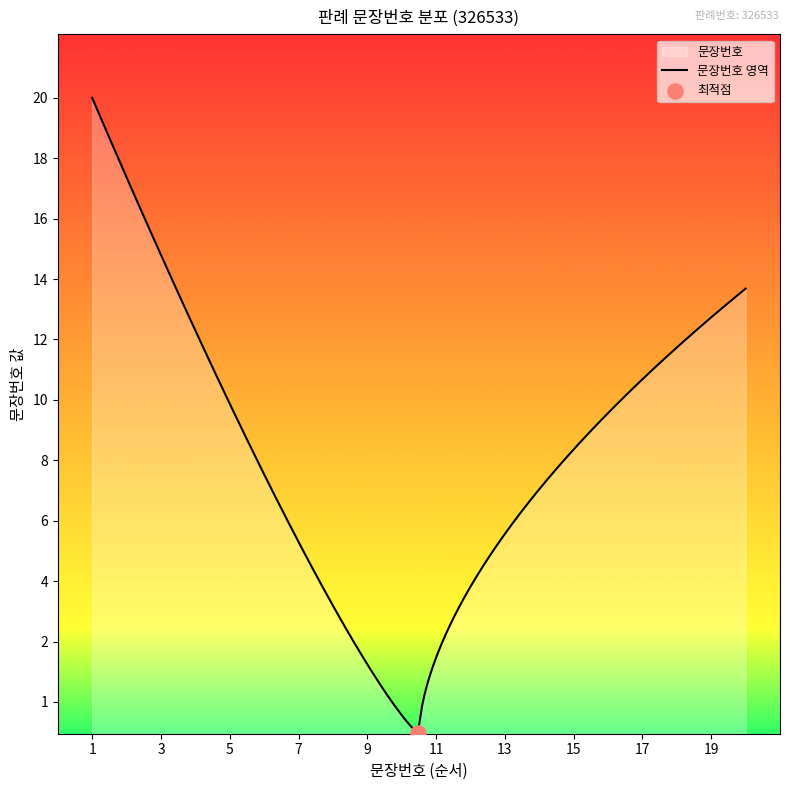

Between 18 and 11, which is larger?

18